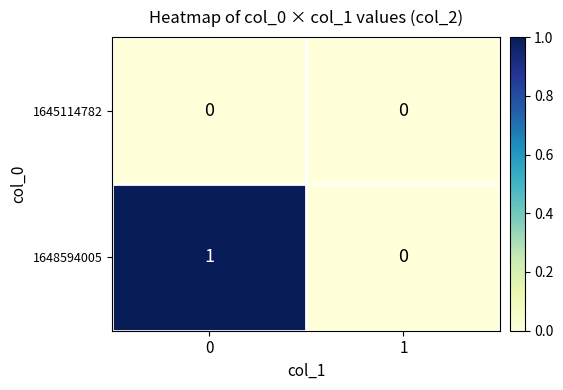

Reading left to right, list all the values displayed in this chart.

1645114782: 0	0
1648594005: 1	0